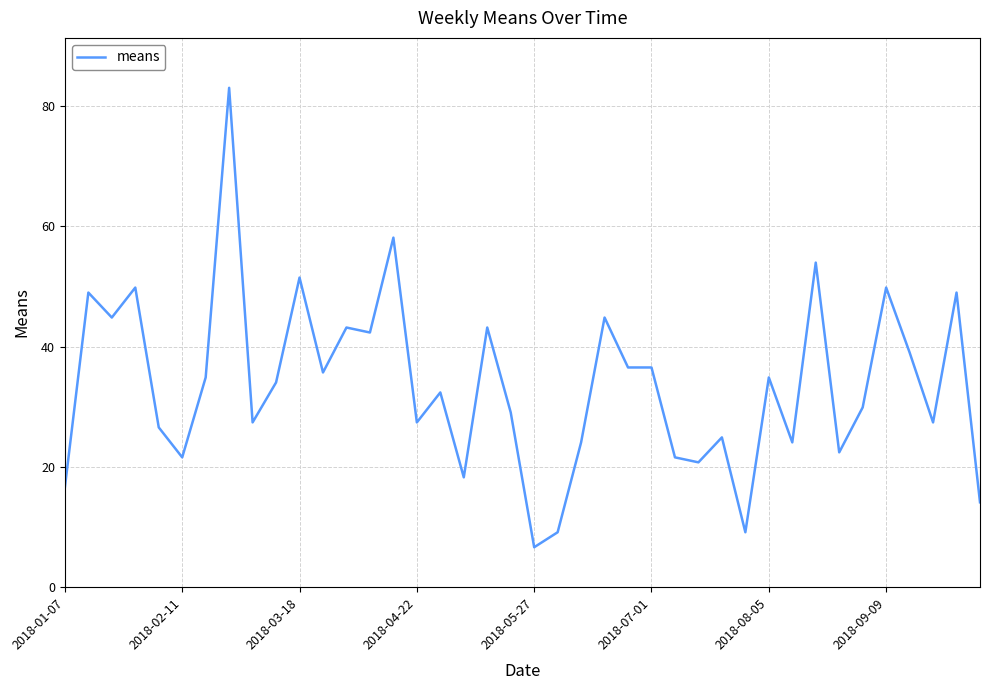

What is the difference between the maximum and minimum values?

76.4